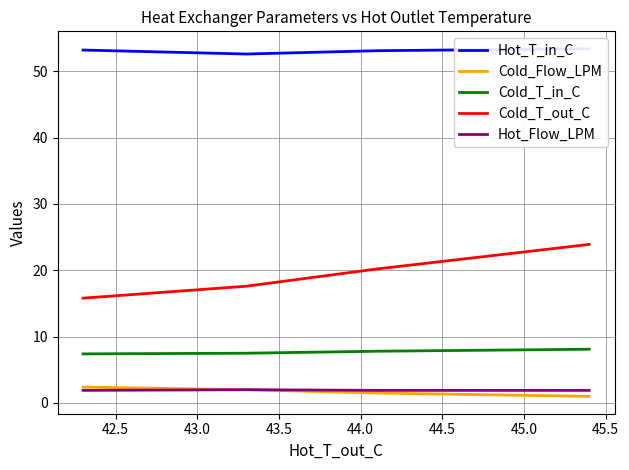

How many categories are shown in the chart?

4